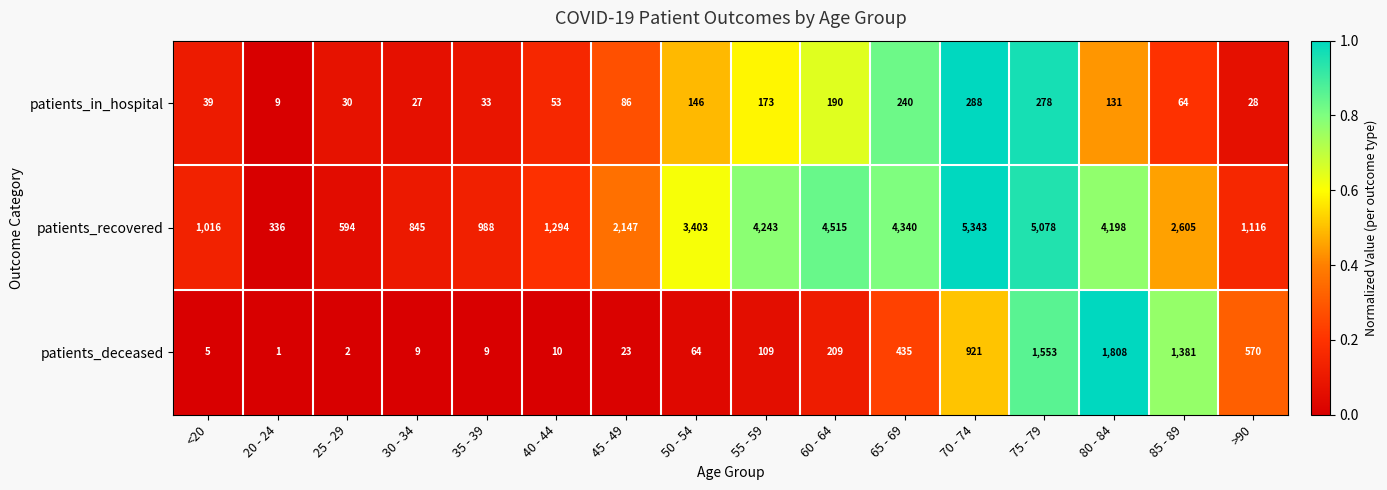

What is the total value across all series at 75 - 79?

6909